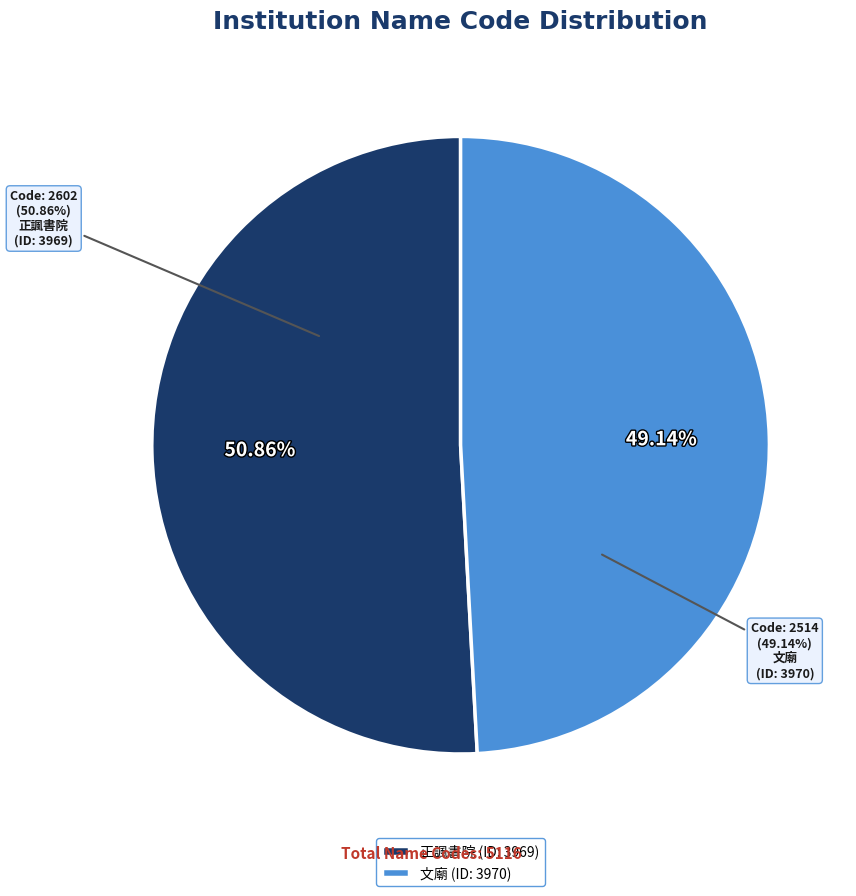

Count the number of slices in the pie.

2